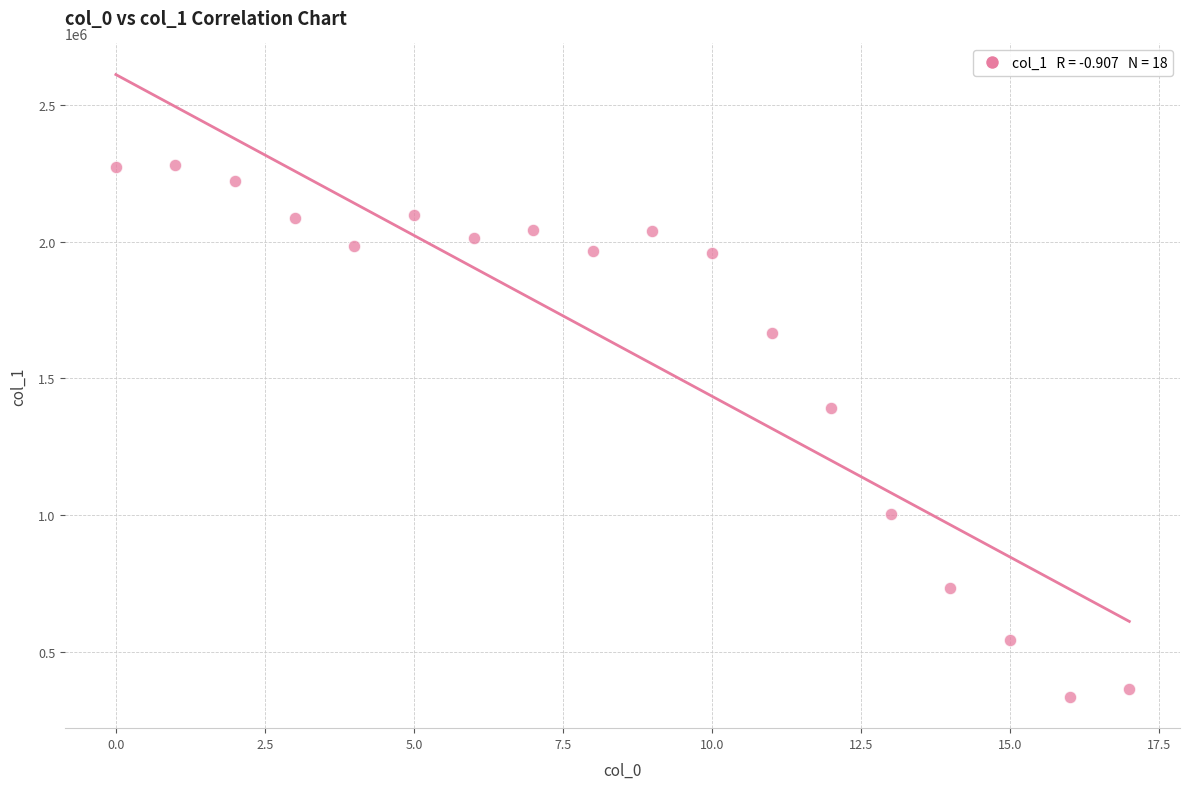

What Y value in the scatter plot is closest to 1307494?

1392154